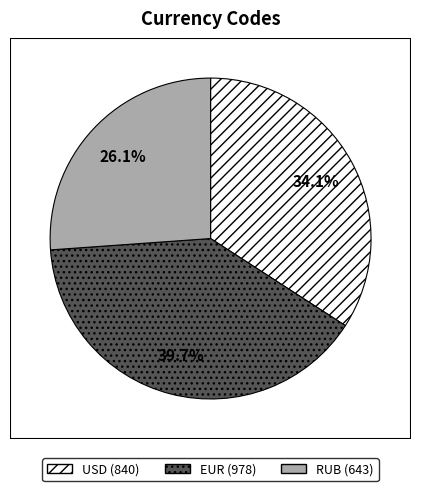

To the nearest percent, what is the combined percentage of EUR and RUB?

66%